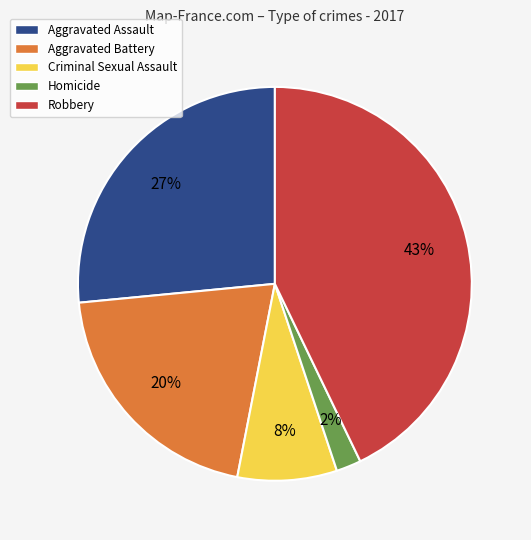

True or false: Robbery accounts for 57% of the total.

False